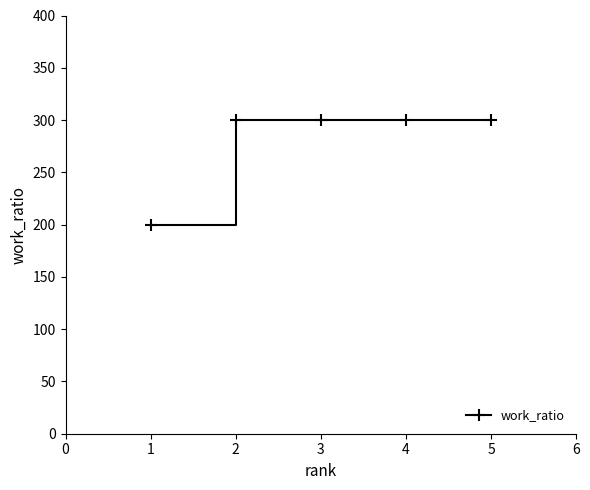

What is the ratio of the value at 5 to the value at 2?

1.0